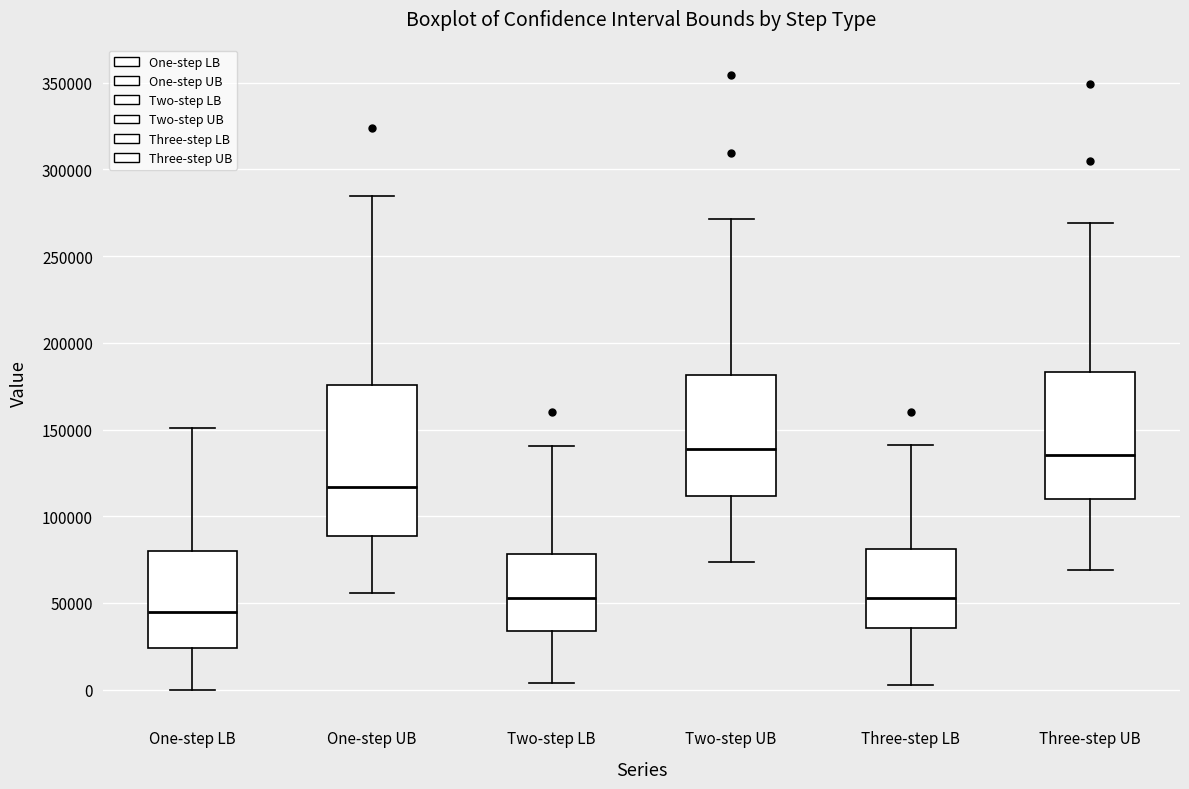

Which box is the tallest, from its lower edge to its upper edge?

One-step UB